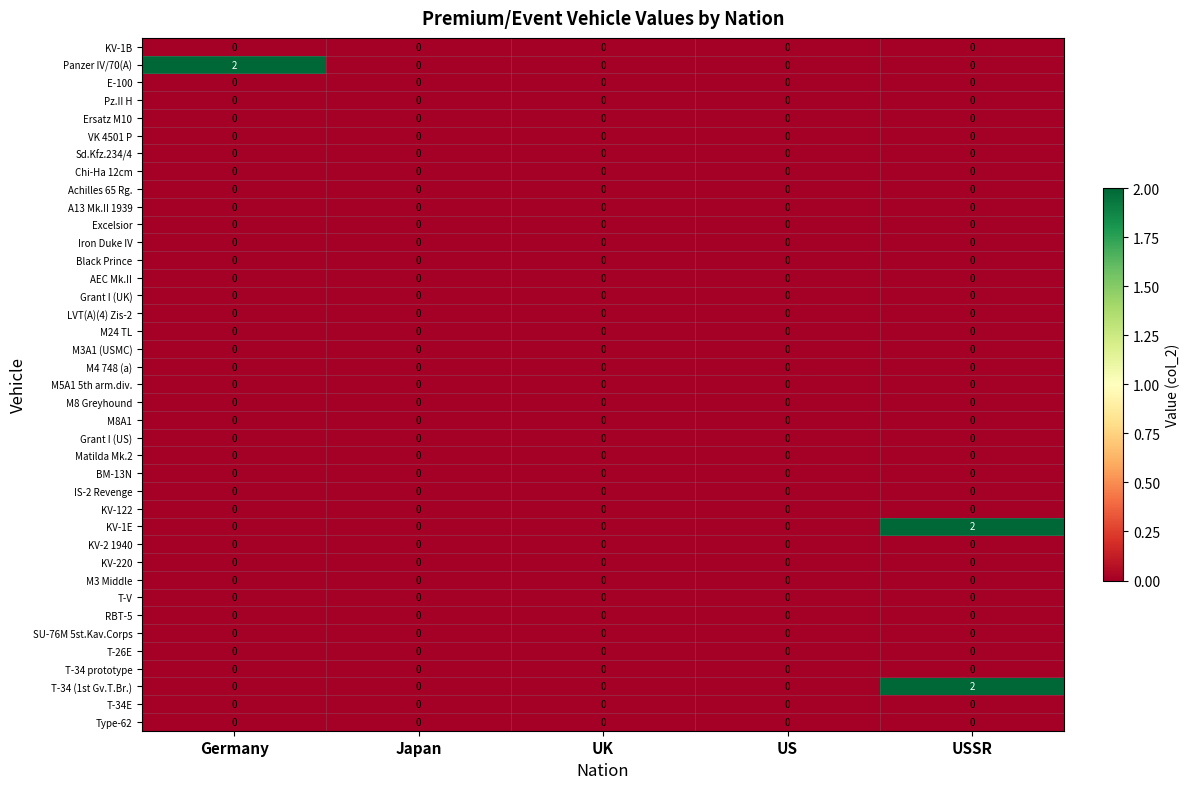

Between Germany and Japan, which series saw the biggest shift?

Panzer IV/70(A)